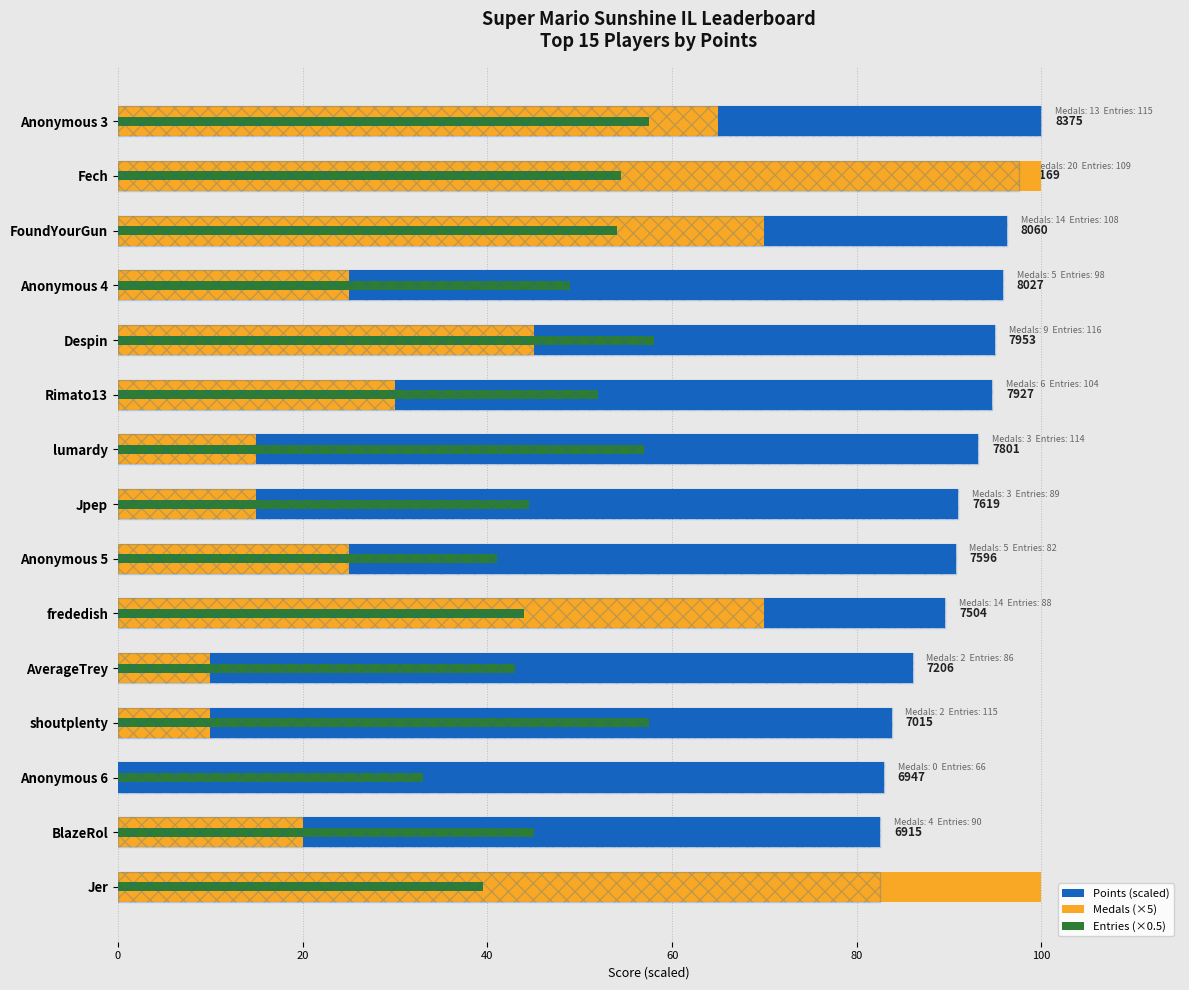

What is the lowest value of the Points series?

82.5